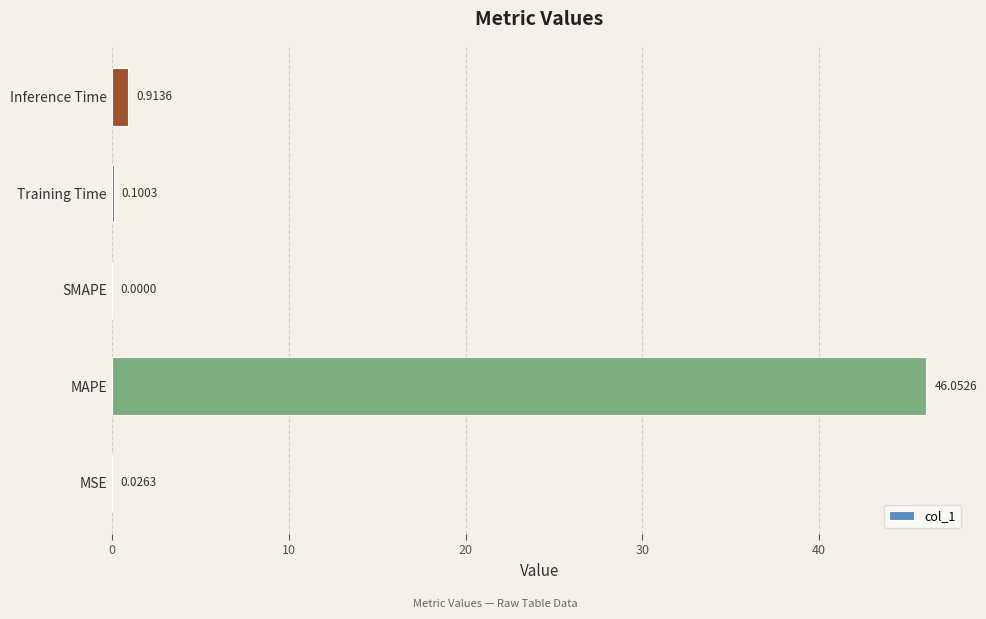

Where is the data nearest to the value 23?

Inference Time